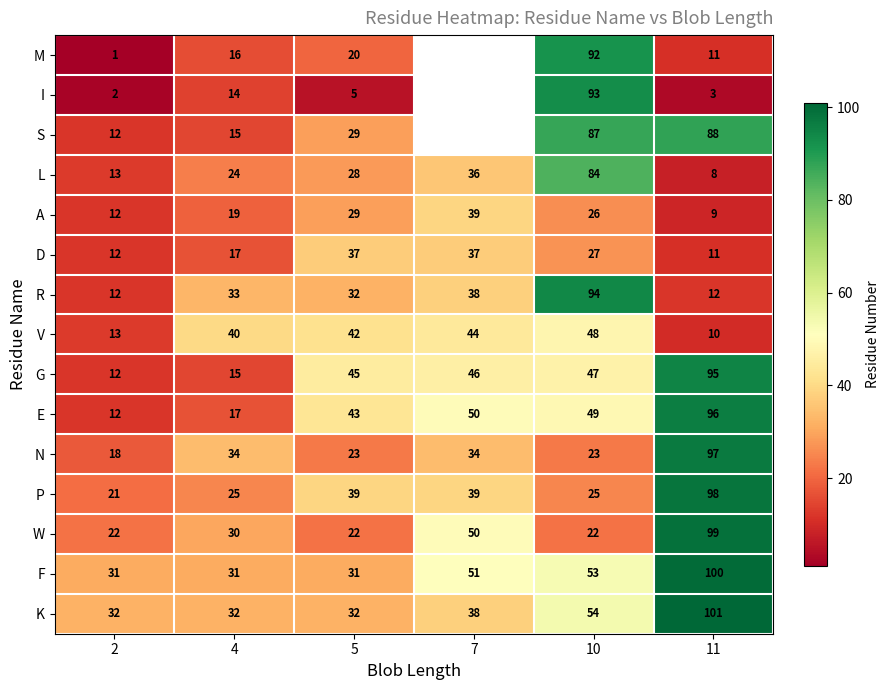

The value of K at 4 is 16. True or false?

False